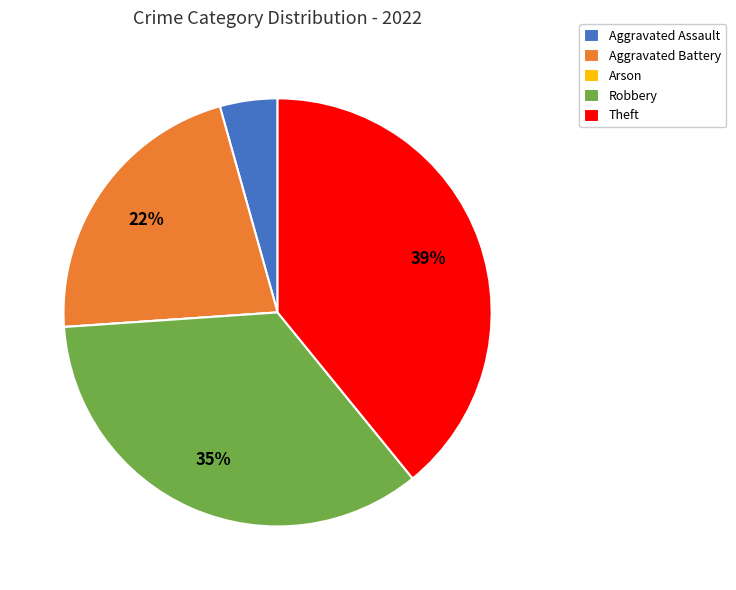

Which slice is the largest?

Theft